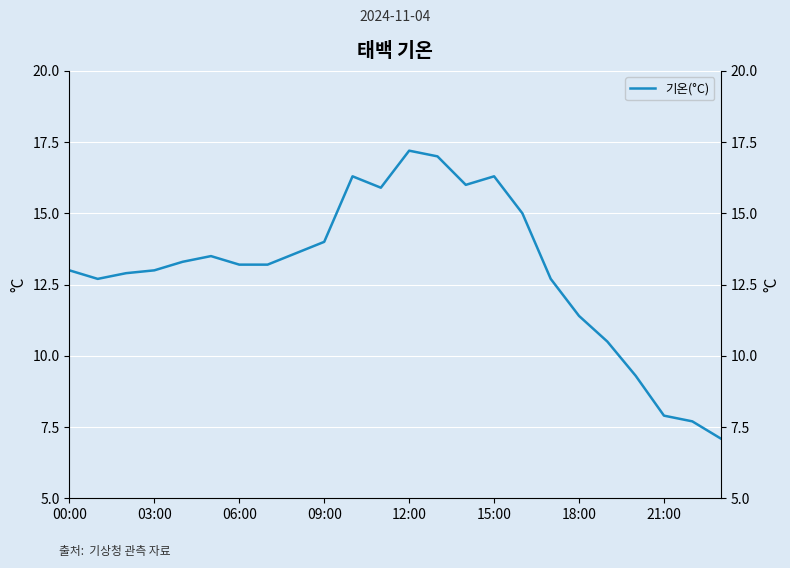

What is the average value?

13.0